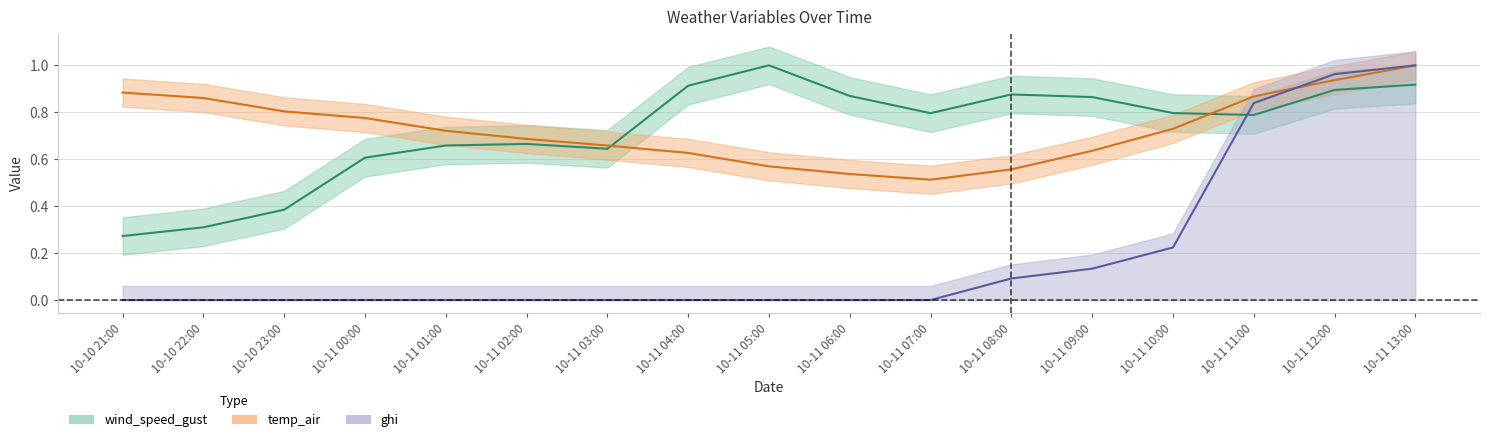

Reading left to right, transcribe all the data shown in this chart.

wind_speed_gust: 0.3	0.3	0.4	0.6	0.7	0.7	0.6	0.9	1.0	0.9	0.8	0.9	0.9	0.8	0.8	0.9	0.9
temp_air: 0.9	0.9	0.8	0.8	0.7	0.7	0.7	0.6	0.6	0.5	0.5	0.6	0.6	0.7	0.9	0.9	1.0
ghi: 0.0	0.0	0.0	0.0	0.0	0.0	0.0	0.0	0.0	0.0	0.0	0.1	0.1	0.2	0.8	1.0	1.0